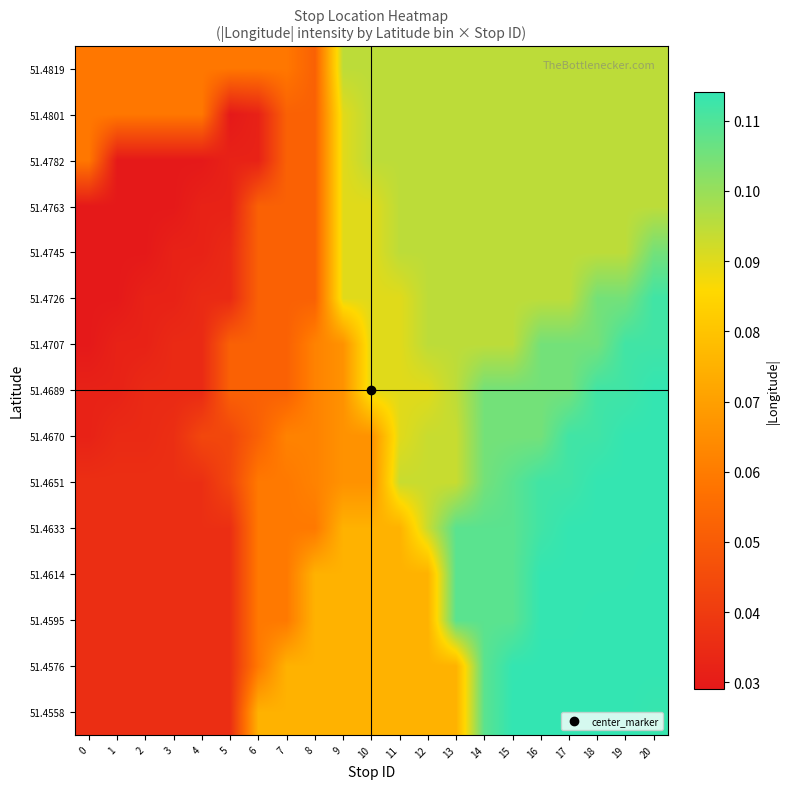

Reading left to right, what are all the values shown in this chart?

51.4558: 0=0.0	1=0.0	2=0.0	3=0.0	4=0.0	5=0.0	6=0.1	7=0.1	8=0.1	9=0.1	10=0.1	11=0.1	12=0.1	13=0.1	14=0.1	15=0.1	16=0.1	17=0.1	18=0.1	19=0.1	20=0.1
51.4576: 0=0.0	1=0.0	2=0.0	3=0.0	4=0.0	5=0.0	6=0.1	7=0.1	8=0.1	9=0.1	10=0.1	11=0.1	12=0.1	13=0.1	14=0.1	15=0.1	16=0.1	17=0.1	18=0.1	19=0.1	20=0.1
51.4595: 0=0.0	1=0.0	2=0.0	3=0.0	4=0.0	5=0.0	6=0.1	7=0.1	8=0.1	9=0.1	10=0.1	11=0.1	12=0.1	13=0.1	14=0.1	15=0.1	16=0.1	17=0.1	18=0.1	19=0.1	20=0.1
51.4614: 0=0.0	1=0.0	2=0.0	3=0.0	4=0.0	5=0.0	6=0.1	7=0.1	8=0.1	9=0.1	10=0.1	11=0.1	12=0.1	13=0.1	14=0.1	15=0.1	16=0.1	17=0.1	18=0.1	19=0.1	20=0.1
51.4633: 0=0.0	1=0.0	2=0.0	3=0.0	4=0.0	5=0.0	6=0.1	7=0.1	8=0.1	9=0.1	10=0.1	11=0.1	12=0.1	13=0.1	14=0.1	15=0.1	16=0.1	17=0.1	18=0.1	19=0.1	20=0.1
51.4651: 0=0.0	1=0.0	2=0.0	3=0.0	4=0.0	5=0.0	6=0.1	7=0.1	8=0.1	9=0.1	10=0.1	11=0.1	12=0.1	13=0.1	14=0.1	15=0.1	16=0.1	17=0.1	18=0.1	19=0.1	20=0.1
51.4670: 0=0.0	1=0.0	2=0.0	3=0.0	4=0.0	5=0.0	6=0.1	7=0.1	8=0.1	9=0.1	10=0.1	11=0.1	12=0.1	13=0.1	14=0.1	15=0.1	16=0.1	17=0.1	18=0.1	19=0.1	20=0.1
51.4689: 0=0.0	1=0.0	2=0.0	3=0.0	4=0.0	5=0.1	6=0.1	7=0.1	8=0.1	9=0.1	10=0.1	11=0.1	12=0.1	13=0.1	14=0.1	15=0.1	16=0.1	17=0.1	18=0.1	19=0.1	20=0.1
51.4707: 0=0.0	1=0.0	2=0.0	3=0.0	4=0.0	5=0.1	6=0.1	7=0.1	8=0.1	9=0.1	10=0.1	11=0.1	12=0.1	13=0.1	14=0.1	15=0.1	16=0.1	17=0.1	18=0.1	19=0.1	20=0.1
51.4726: 0=0.0	1=0.0	2=0.0	3=0.0	4=0.0	5=0.0	6=0.1	7=0.1	8=0.1	9=0.1	10=0.1	11=0.1	12=0.1	13=0.1	14=0.1	15=0.1	16=0.1	17=0.1	18=0.1	19=0.1	20=0.1
51.4745: 0=0.0	1=0.0	2=0.0	3=0.0	4=0.0	5=0.0	6=0.1	7=0.1	8=0.1	9=0.1	10=0.1	11=0.1	12=0.1	13=0.1	14=0.1	15=0.1	16=0.1	17=0.1	18=0.1	19=0.1	20=0.1
51.4763: 0=0.0	1=0.0	2=0.0	3=0.0	4=0.0	5=0.0	6=0.1	7=0.1	8=0.1	9=0.1	10=0.1	11=0.1	12=0.1	13=0.1	14=0.1	15=0.1	16=0.1	17=0.1	18=0.1	19=0.1	20=0.1
51.4782: 0=0.1	1=0.0	2=0.0	3=0.0	4=0.0	5=0.0	6=0.0	7=0.1	8=0.1	9=0.1	10=0.1	11=0.1	12=0.1	13=0.1	14=0.1	15=0.1	16=0.1	17=0.1	18=0.1	19=0.1	20=0.1
51.4801: 0=0.1	1=0.1	2=0.1	3=0.1	4=0.1	5=0.0	6=0.0	7=0.1	8=0.1	9=0.1	10=0.1	11=0.1	12=0.1	13=0.1	14=0.1	15=0.1	16=0.1	17=0.1	18=0.1	19=0.1	20=0.1
51.4819: 0=0.1	1=0.1	2=0.1	3=0.1	4=0.1	5=0.1	6=0.1	7=0.1	8=0.1	9=0.1	10=0.1	11=0.1	12=0.1	13=0.1	14=0.1	15=0.1	16=0.1	17=0.1	18=0.1	19=0.1	20=0.1